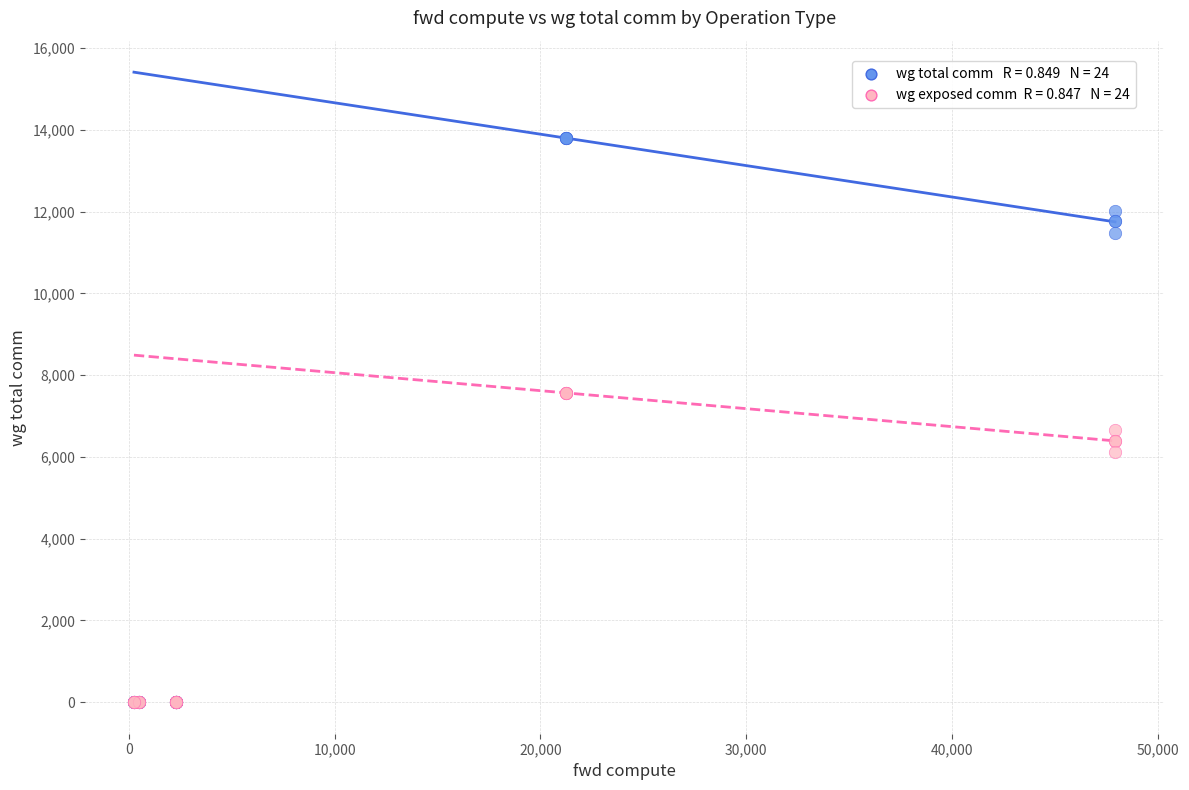

Across all series, what Y value is closest to 6900?

6656.5